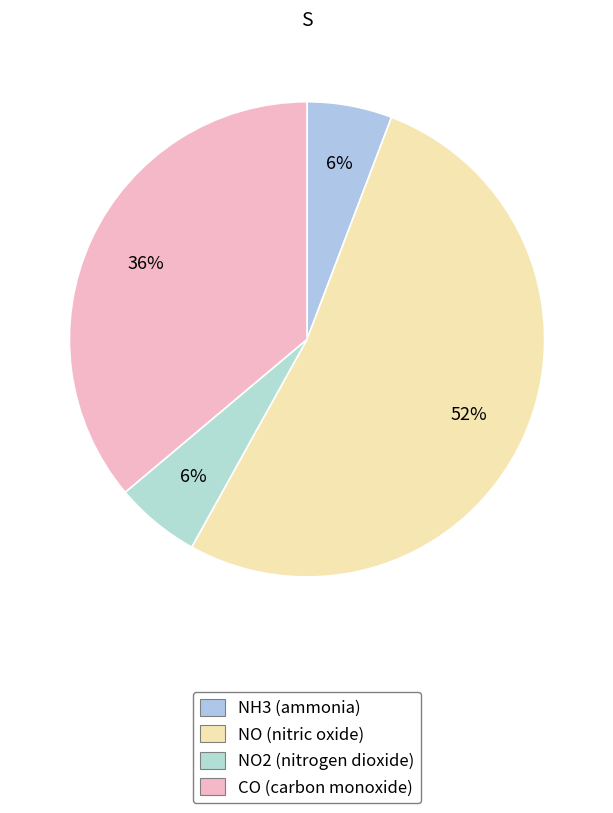

To the nearest percent, what is the average slice percentage?

25%